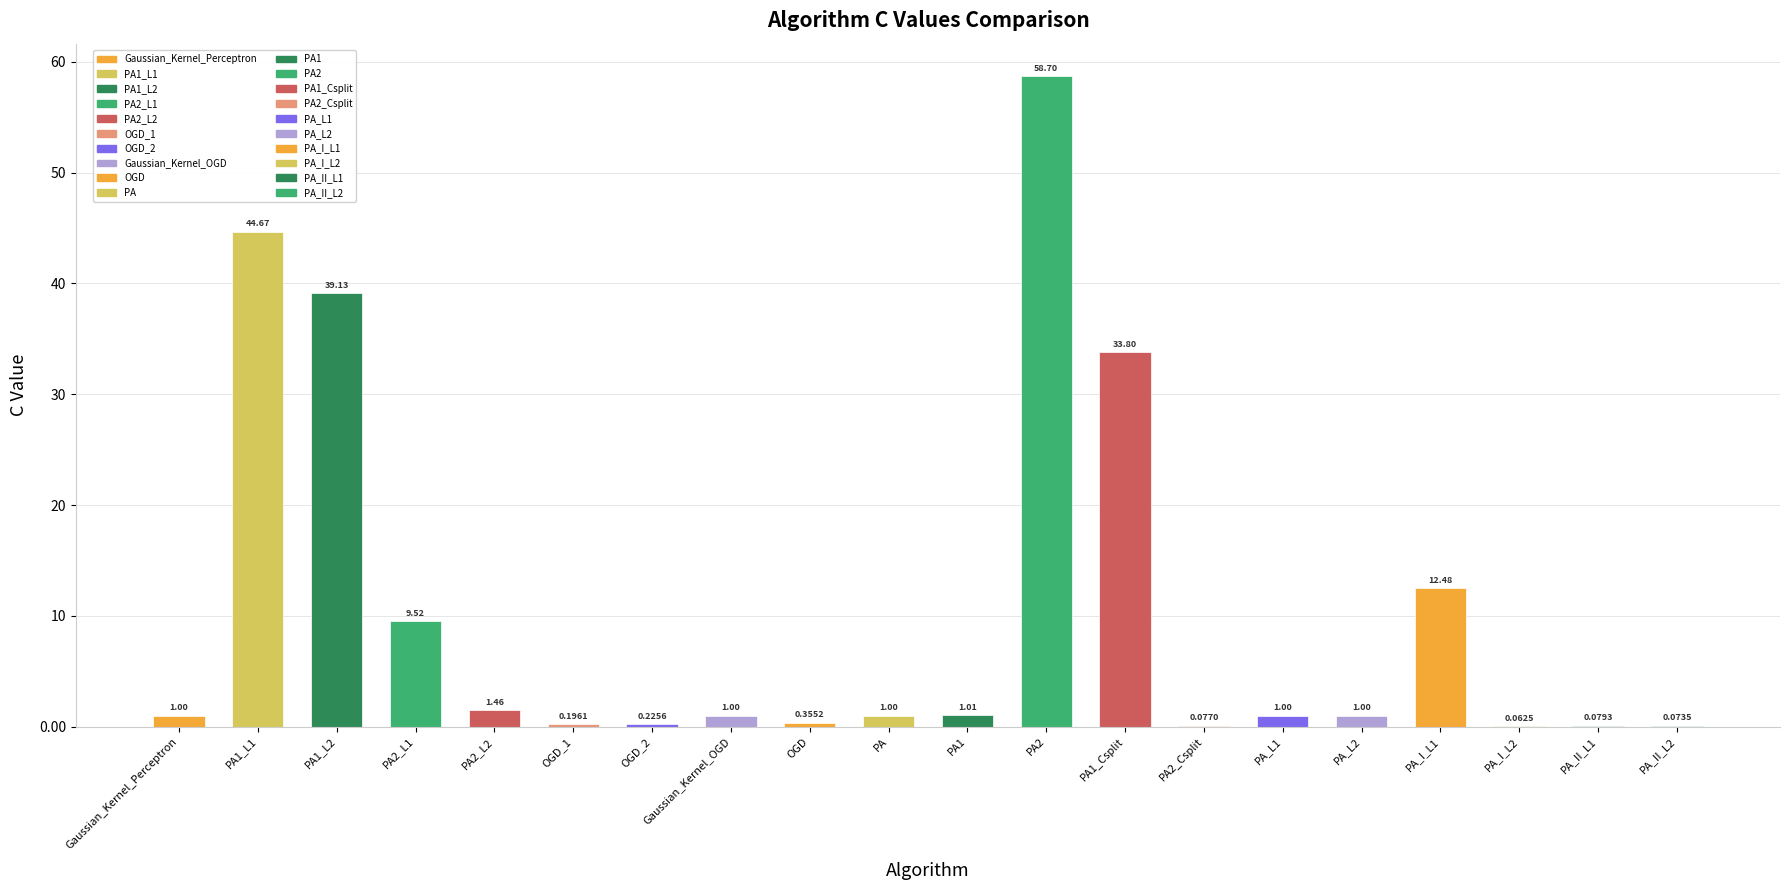

What is the sum of all values?

206.8